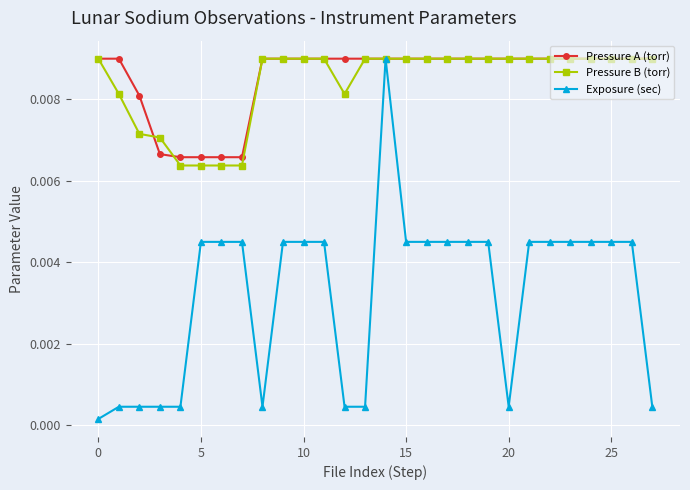

What are all the series names shown in the legend?

Pressure A (torr), Pressure B (torr), Exposure (sec)